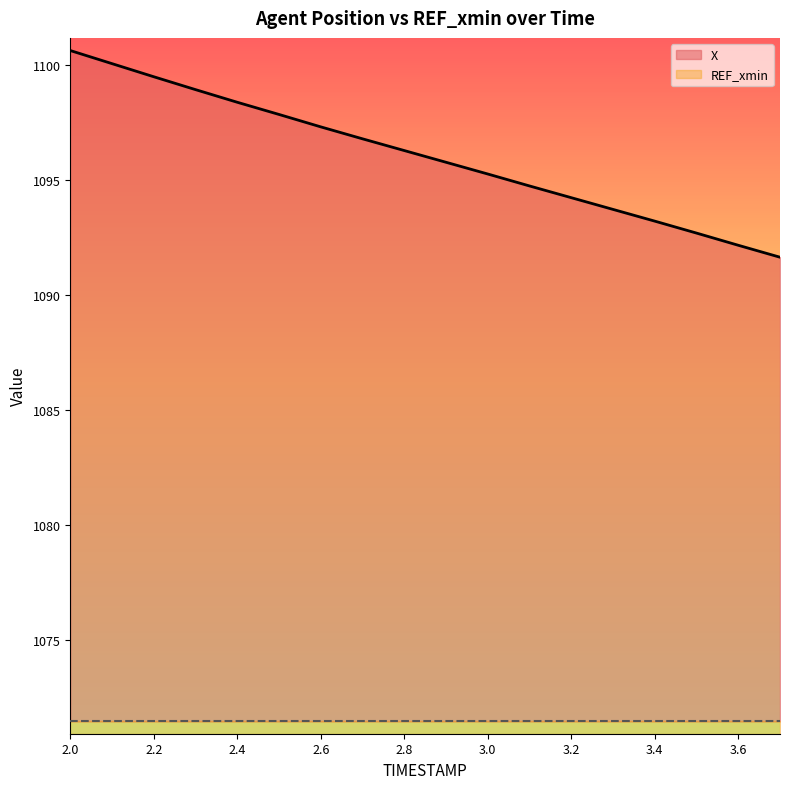

Reading left to right, list all the values displayed in this chart.

2.0=1100.6	2.1=1100.1	2.2=1099.5	2.3=1098.9	2.4=1098.4	2.5=1097.9	2.6=1097.3	2.7=1096.8	2.8=1096.3	2.9=1095.8	3.0=1095.3	3.1=1094.8	3.2=1094.2	3.3=1093.7	3.4=1093.2	3.5=1092.7	3.6=1092.2	3.7=1091.7